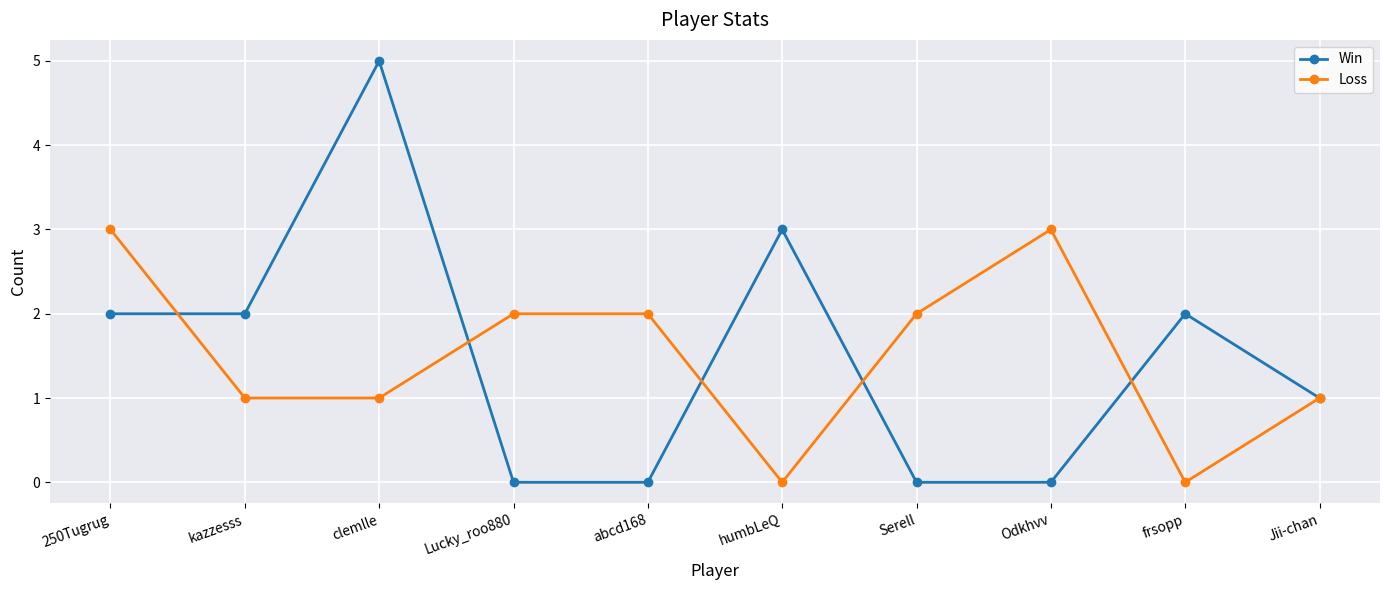

True or false: Win has more than 0 interior local peaks.

True